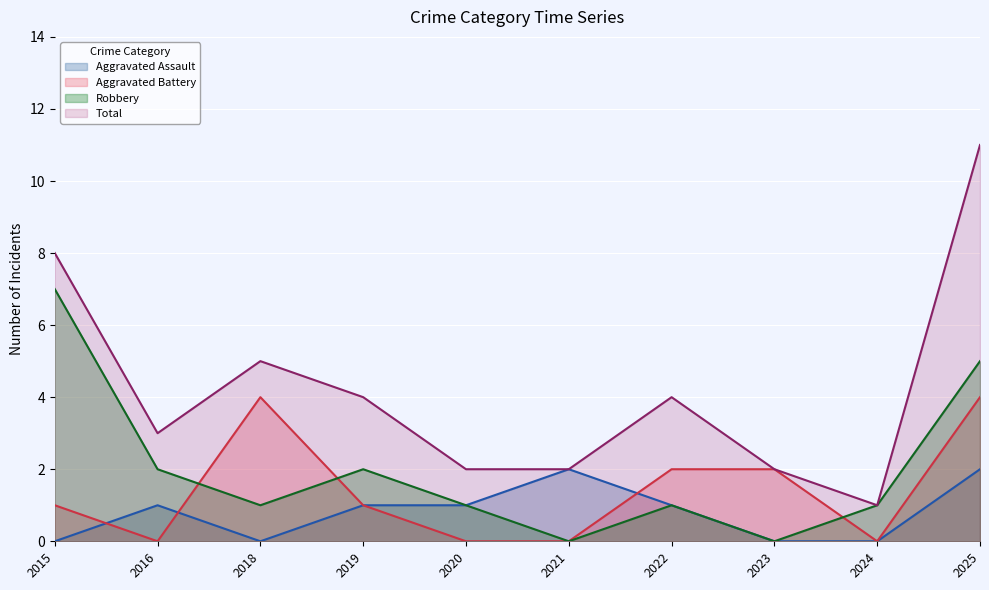

In Aggravated Battery, how many points are higher than both neighbors (excluding endpoints)?

1